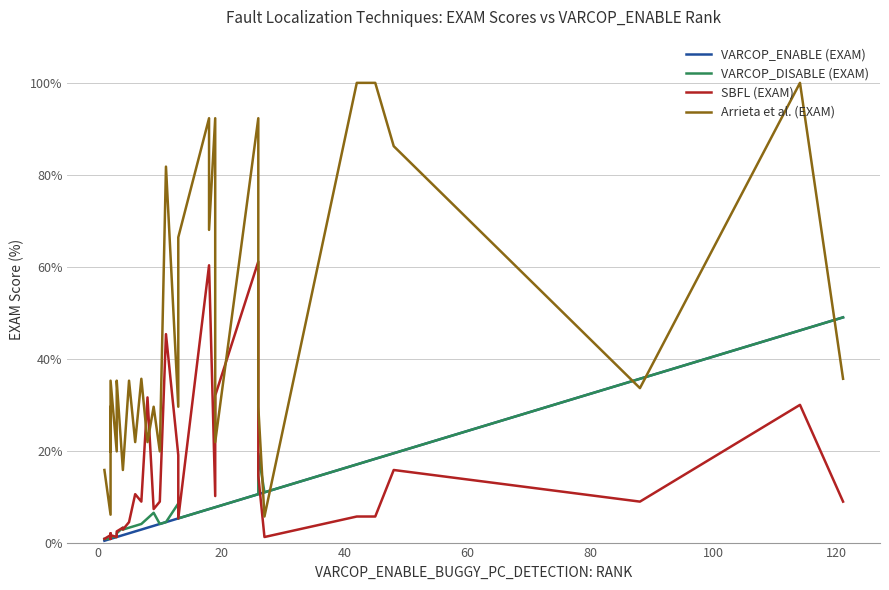

How many distinct data groups are displayed?

4